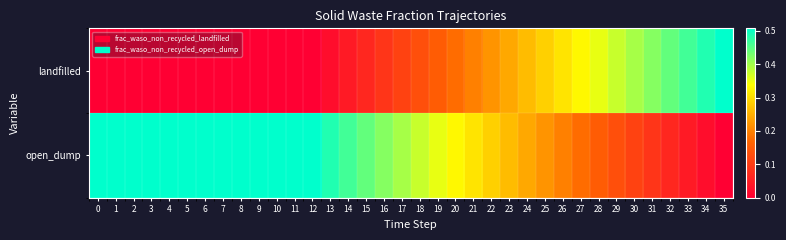

Which series changed the most between 2 and 6?

row_0